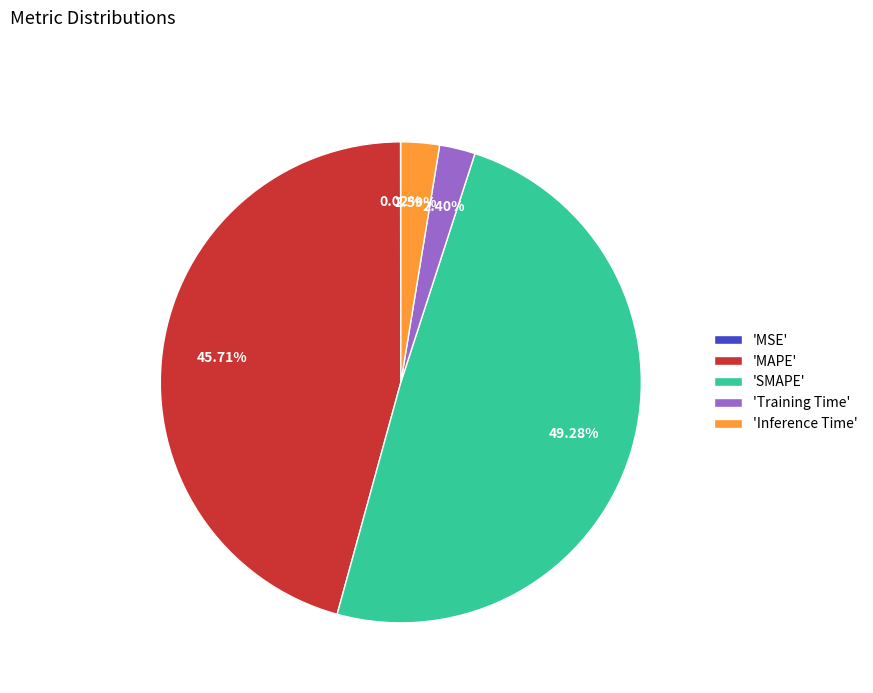

Do 'Inference Time' and 'Training Time' together represent more than half of the pie?

No